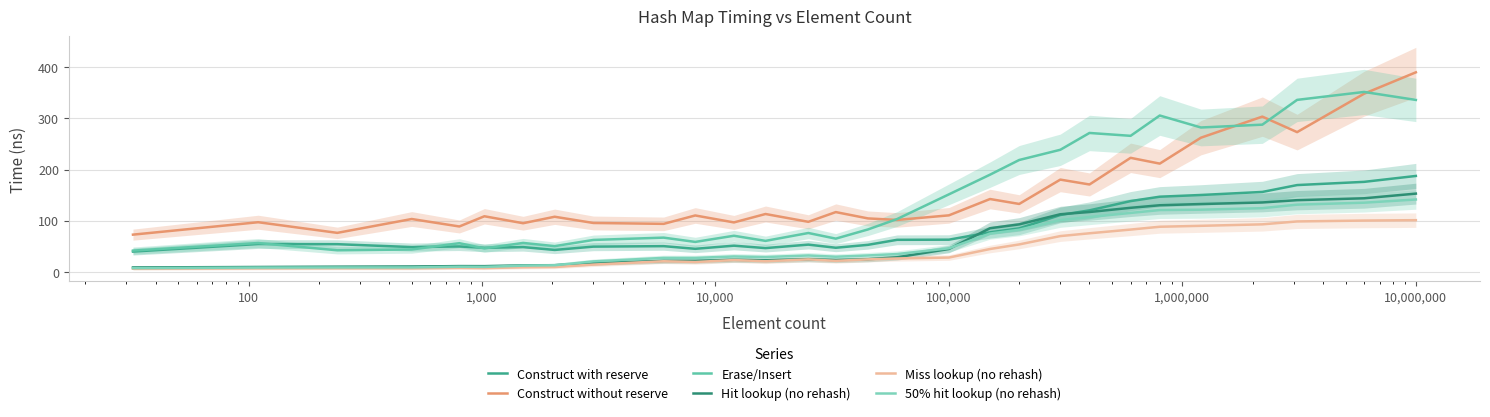

Is the value of Erase/Insert at 100 greater than the value of Miss lookup (no rehash) at 1,000?

Yes